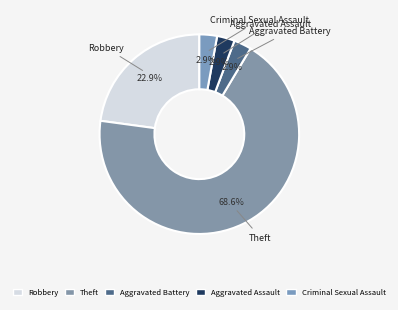

Which has a higher value, Aggravated Battery or Theft?

Theft